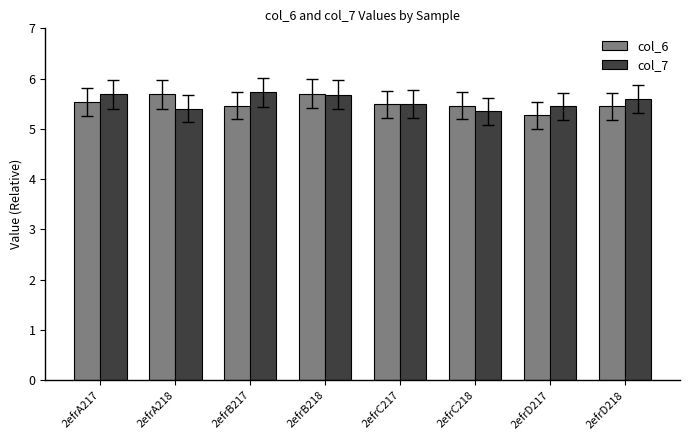

What is the spread (max minus min) of values at 2efrB217?

0.3